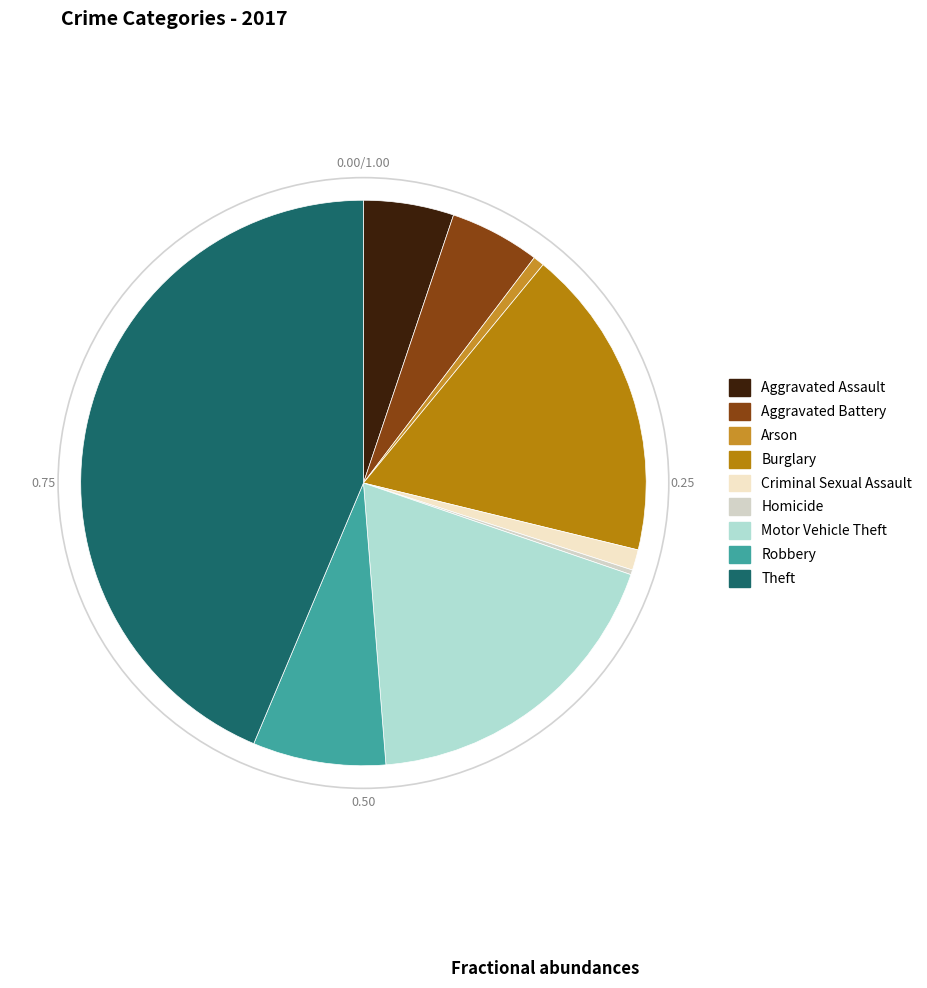

Is Burglary the majority of the pie?

No